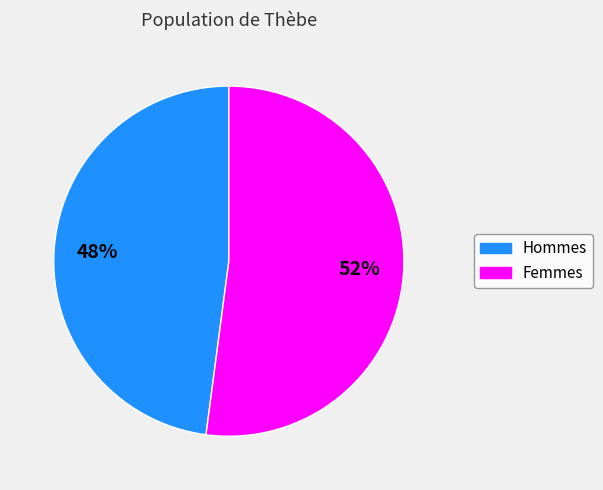

To the nearest percent, what is the difference between the largest and smallest slice percentages?

4%